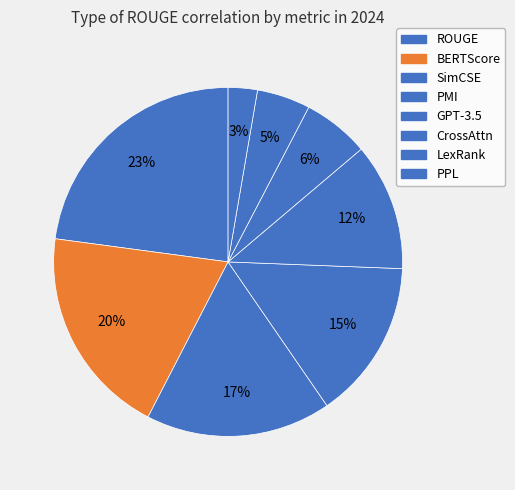

To the nearest percent, what is the difference between the PPL and LexRank slice percentages?

2%